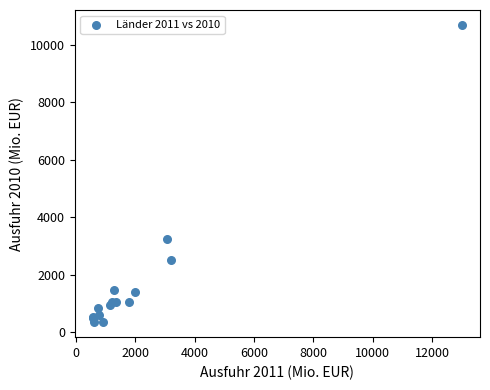

What Y value in the scatter plot is closest to 5520?

3248.7